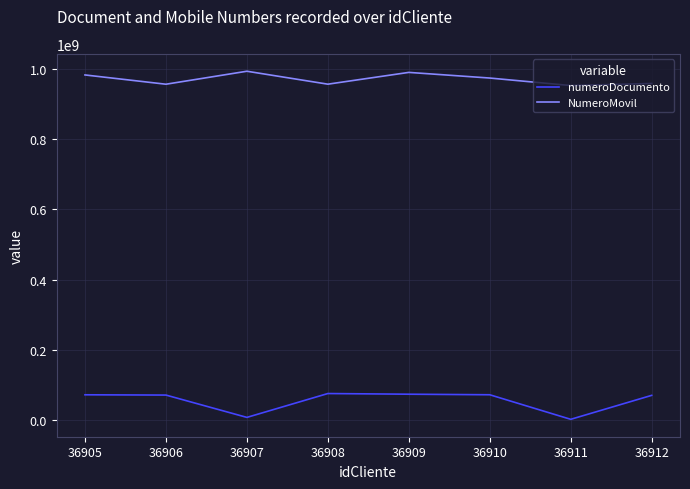

True or false: numeroDocumento and NumeroMovil intersect in this chart.

False